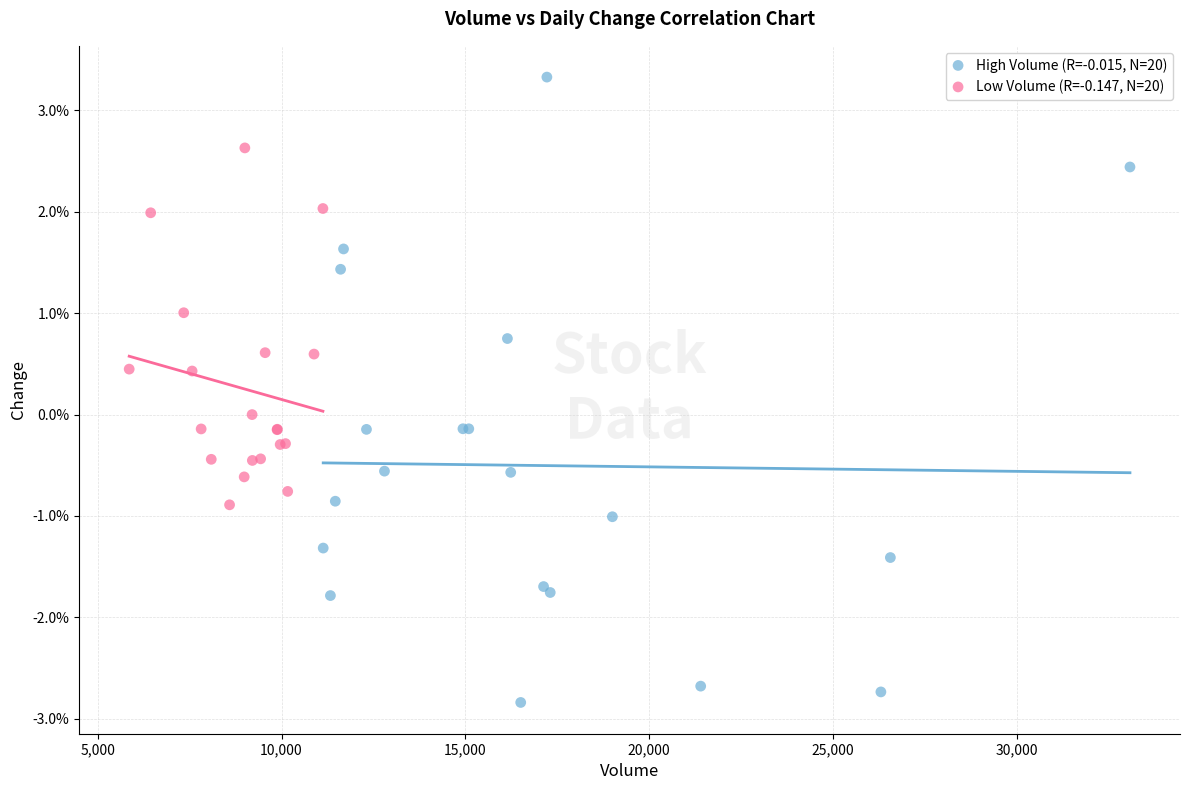

What are all the series names shown in the legend?

High Volume (R=-0.015, N=20), Low Volume (R=-0.147, N=20)